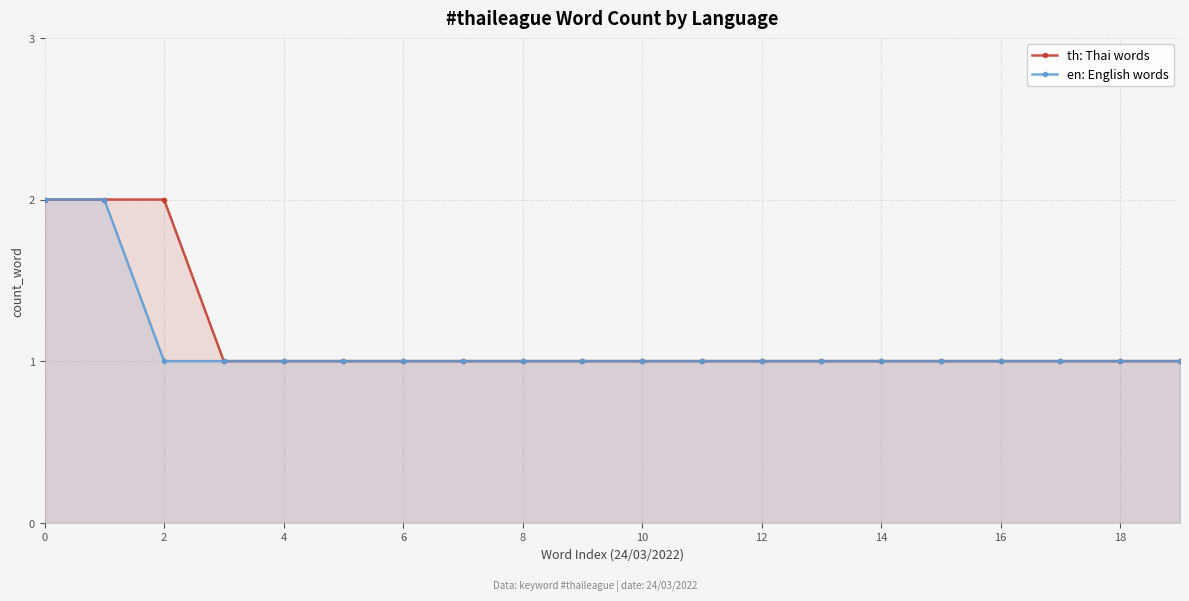

Which series has the largest total across all categories?

th: Thai words